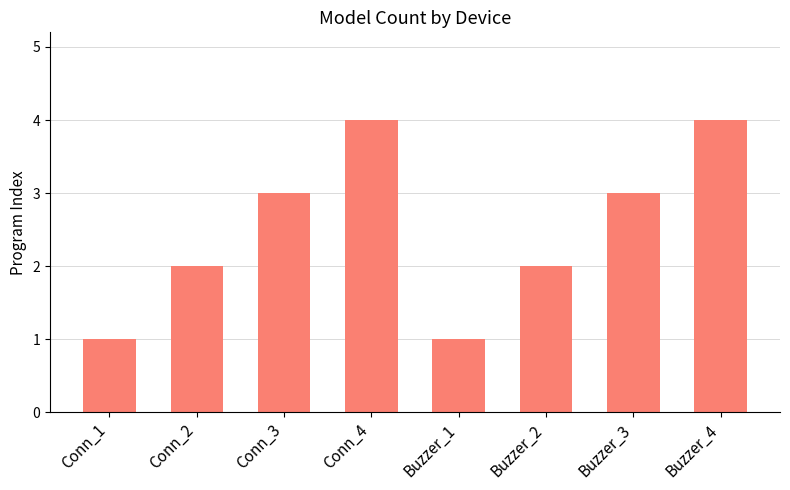

The chart shows a value of 1 at Buzzer_1. True or false?

True